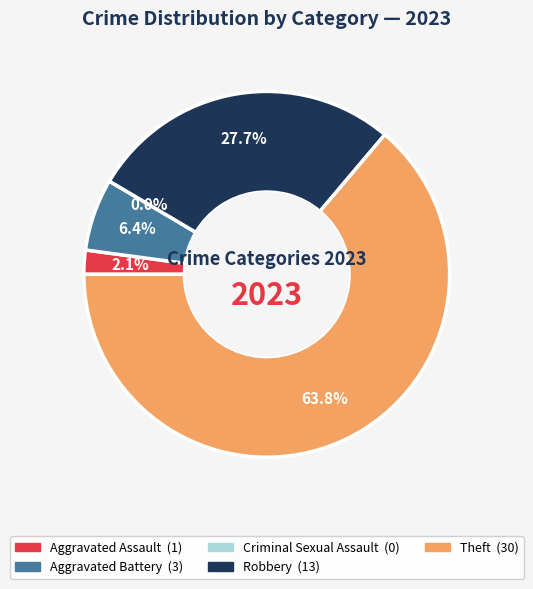

Approximately how many times larger is the value at Aggravated Assault compared to Robbery?

0.1